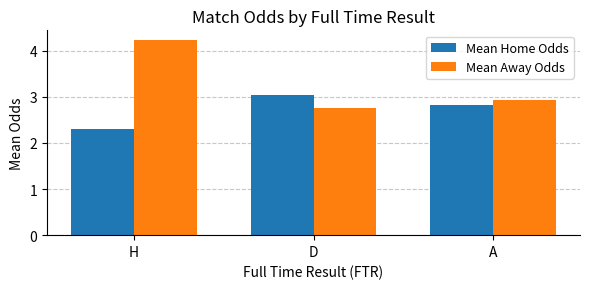

What is the difference between the maximum and minimum values in the Mean Away Odds series?

1.5